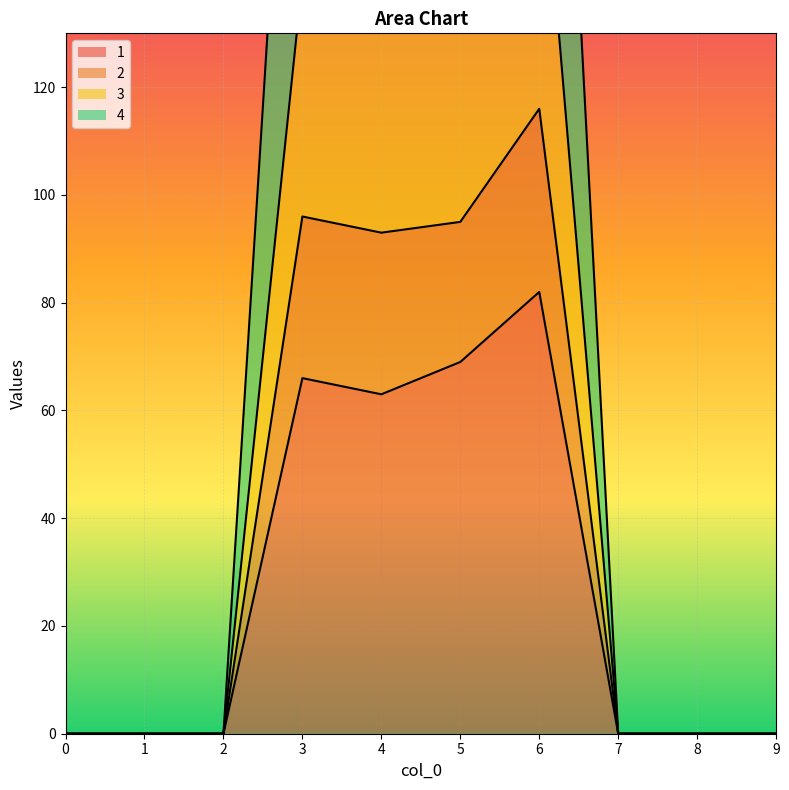

At which label is 1 closest to 41?

4